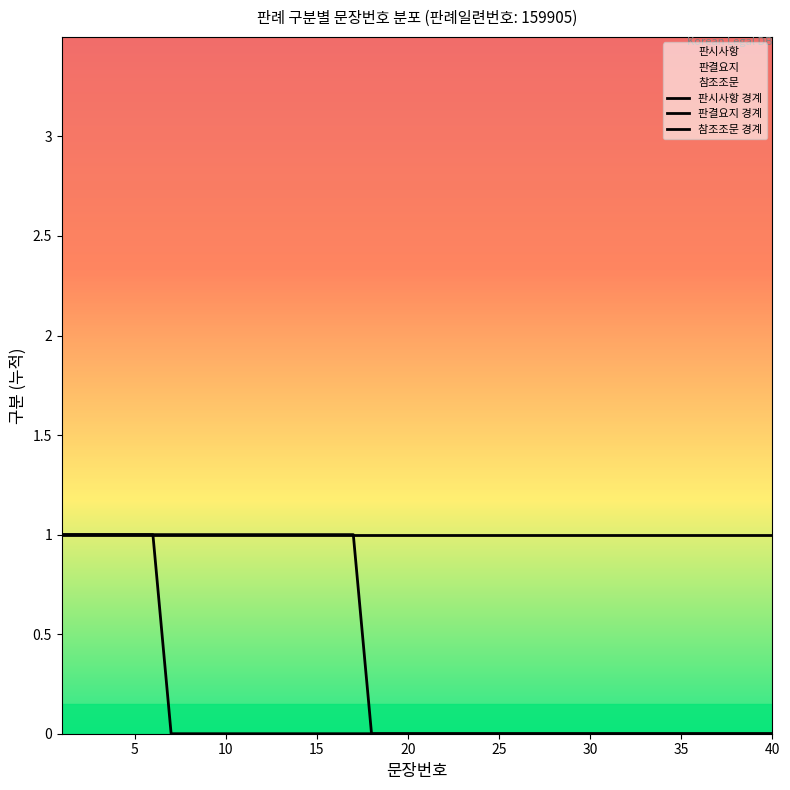

How many 판결요지 경계 values are between 0 and 1?

40